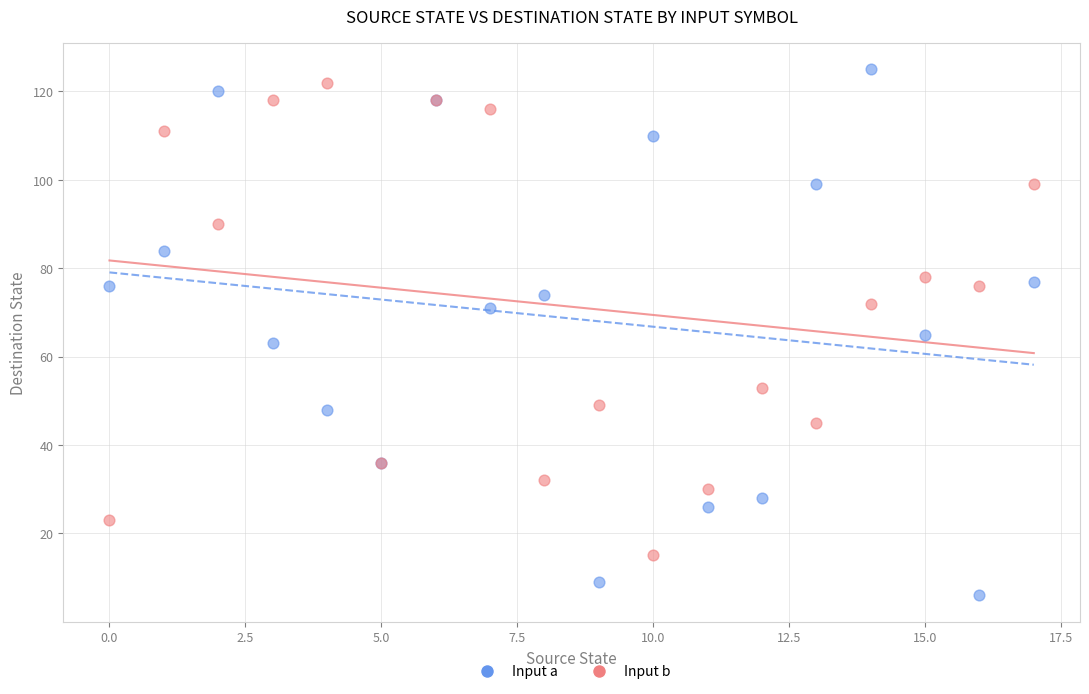

Which series has the largest Y range (max minus min)?

Input a